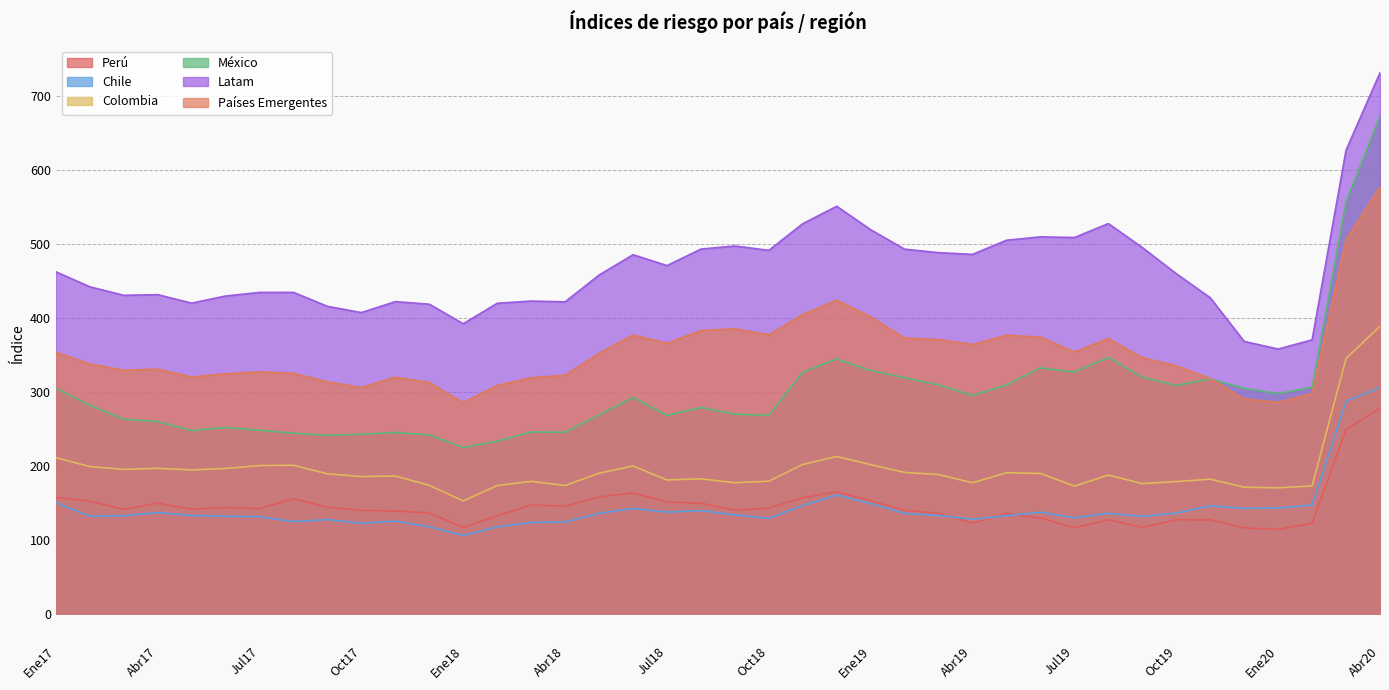

At which category does the chart reach its peak across all series?

Abr20